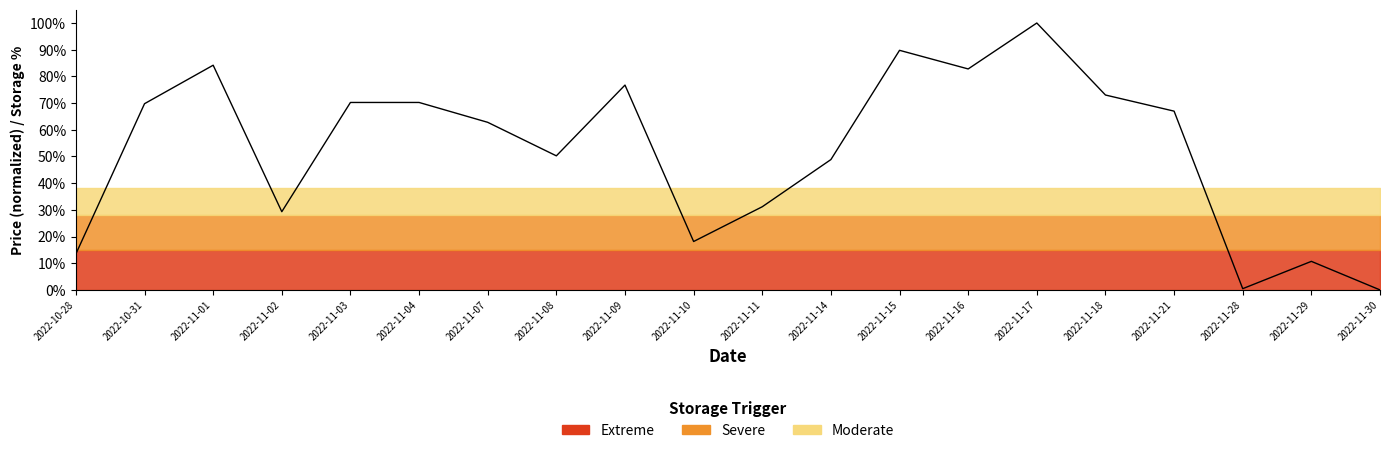

Rank the categories by value from lowest to highest.

2022-11-30, 2022-11-28, 2022-11-29, 2022-10-28, 2022-11-10, 2022-11-02, 2022-11-11, 2022-11-14, 2022-11-08, 2022-11-07, 2022-11-21, 2022-10-31, 2022-11-03, 2022-11-04, 2022-11-18, 2022-11-09, 2022-11-16, 2022-11-01, 2022-11-15, 2022-11-17